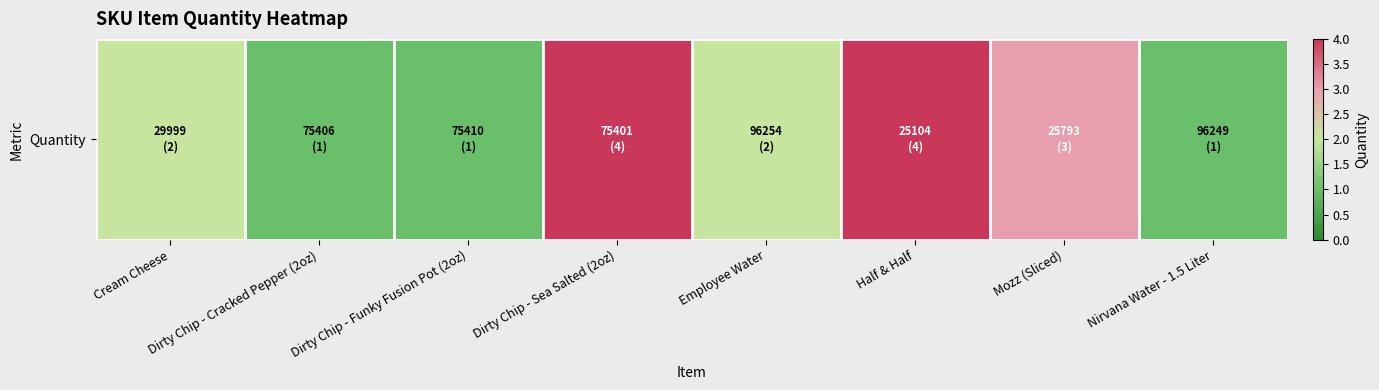

What is the sum of the values at Mozz (Sliced) and Dirty Chip - Cracked Pepper (2oz)?

4